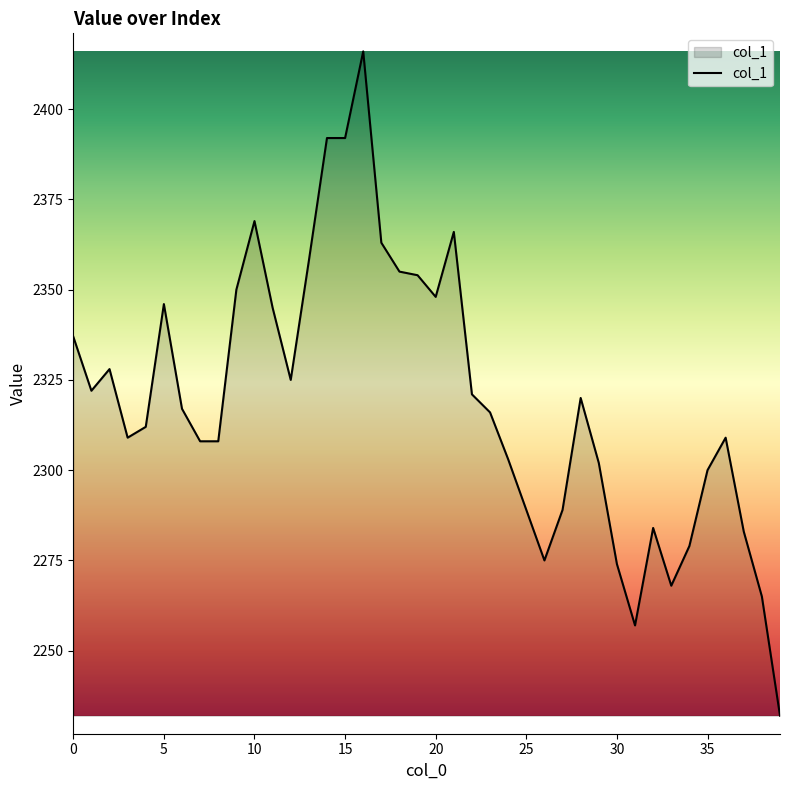

What is the greatest value displayed?

2416